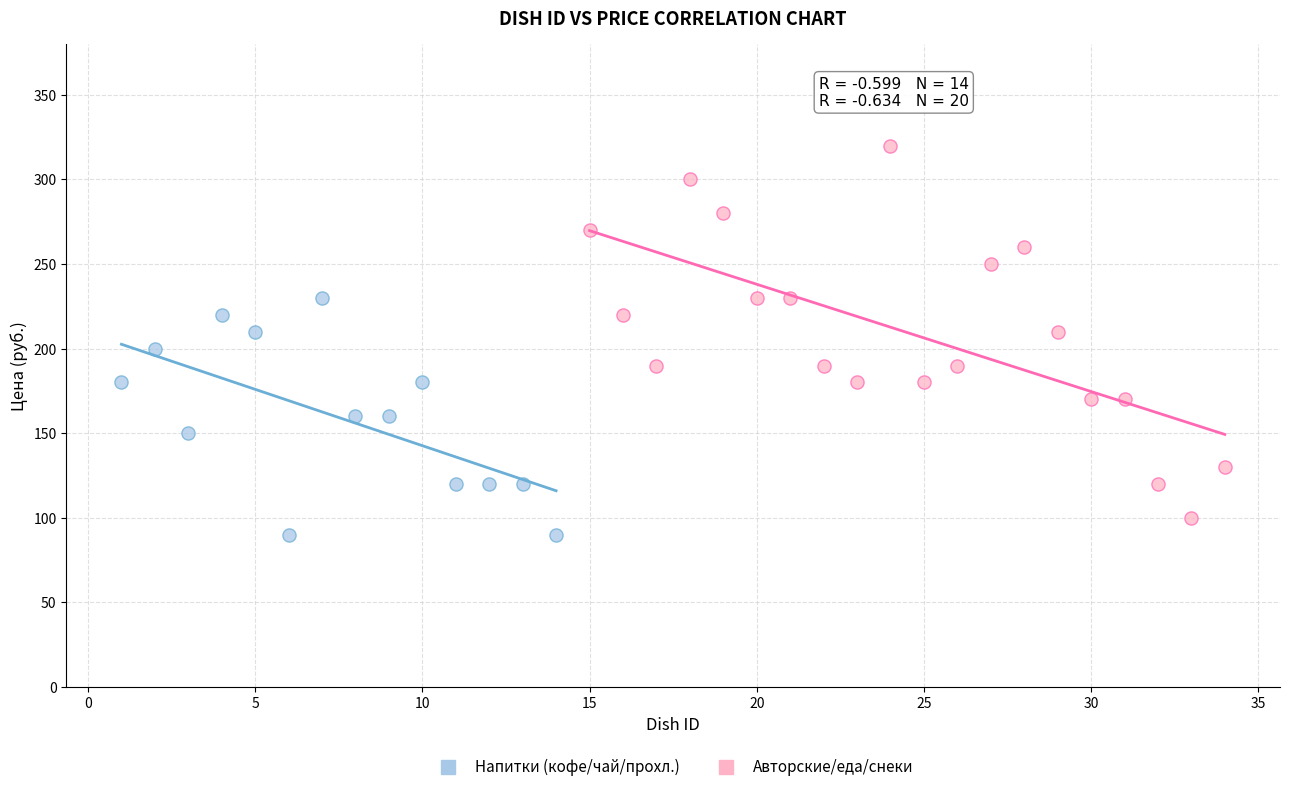

Which series has the largest Y range (max minus min)?

Авторские/еда/снеки